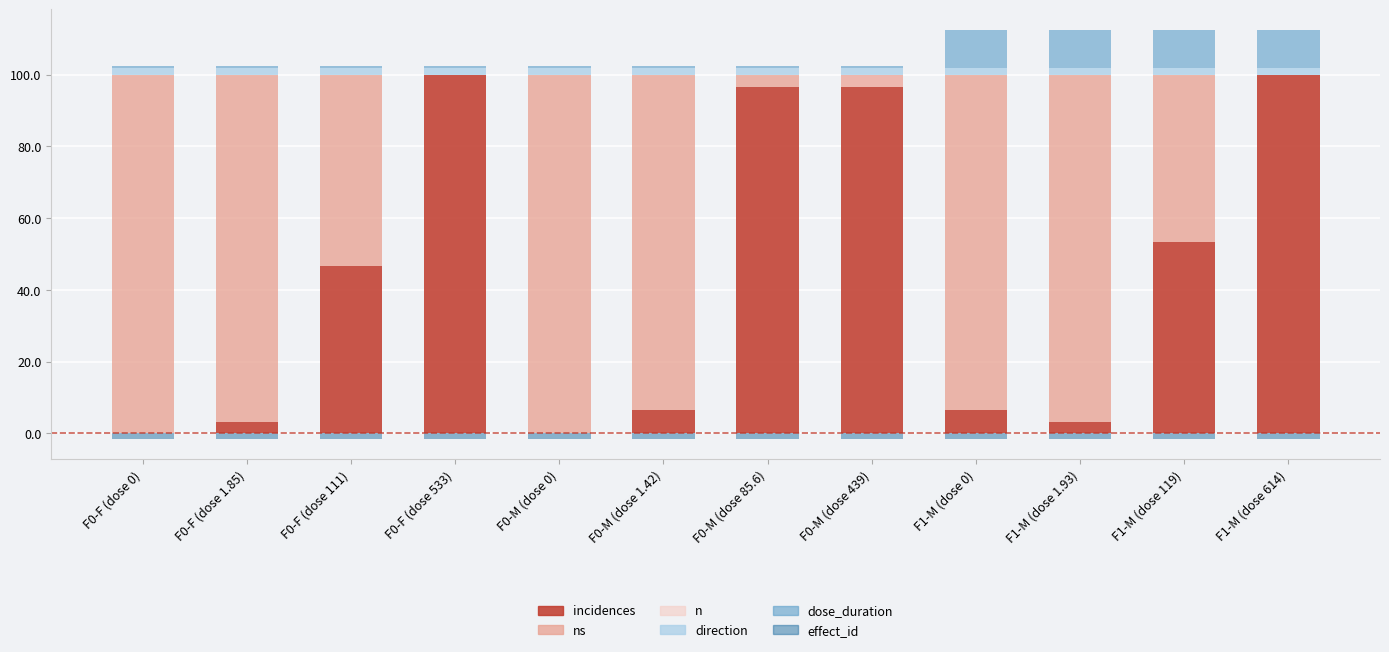

True or false: effect_id has a value of -2.2 at F0-M (dose 85.6).

False